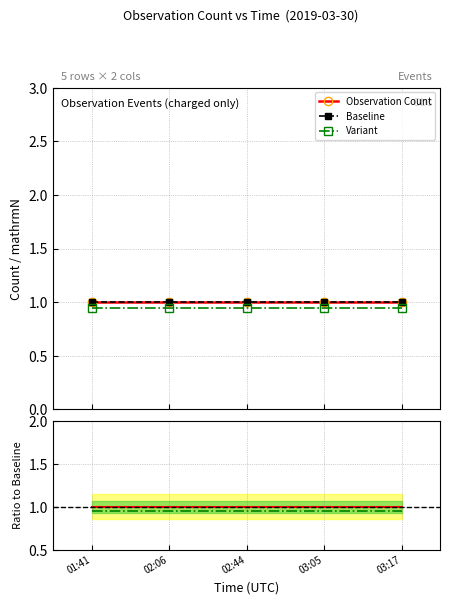

Reading left to right, what are all the values shown in this chart?

Observation Count: 01:41=1.0	02:06=1.0	02:44=1.0	03:05=1.0	03:17=1.0
Baseline: 01:41=1.0	02:06=1.0	02:44=1.0	03:05=1.0	03:17=1.0
Variant: 01:41=0.9	02:06=0.9	02:44=0.9	03:05=0.9	03:17=0.9